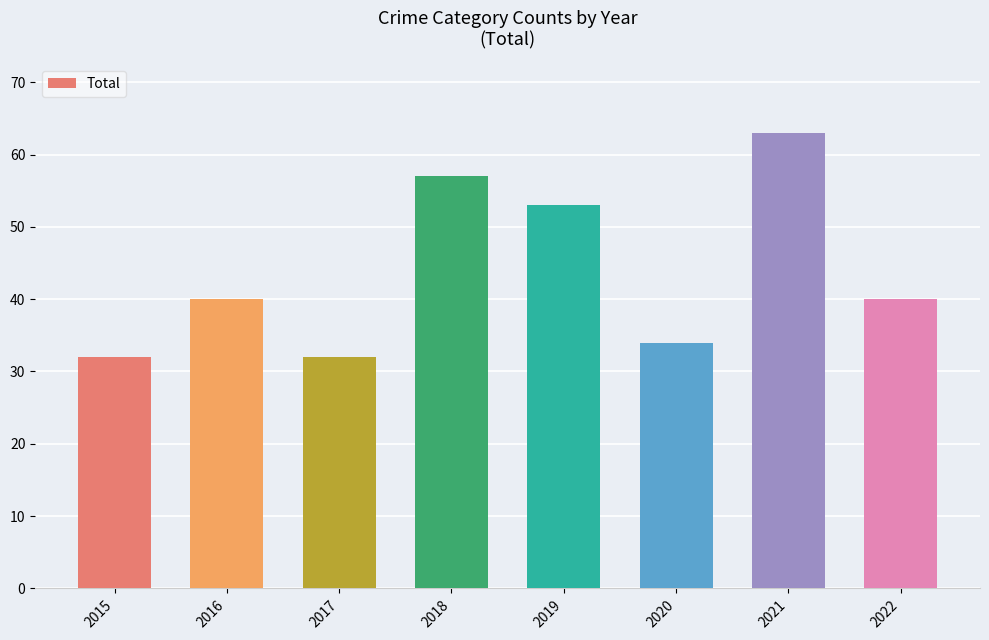

Which category has the highest value across all series?

2021